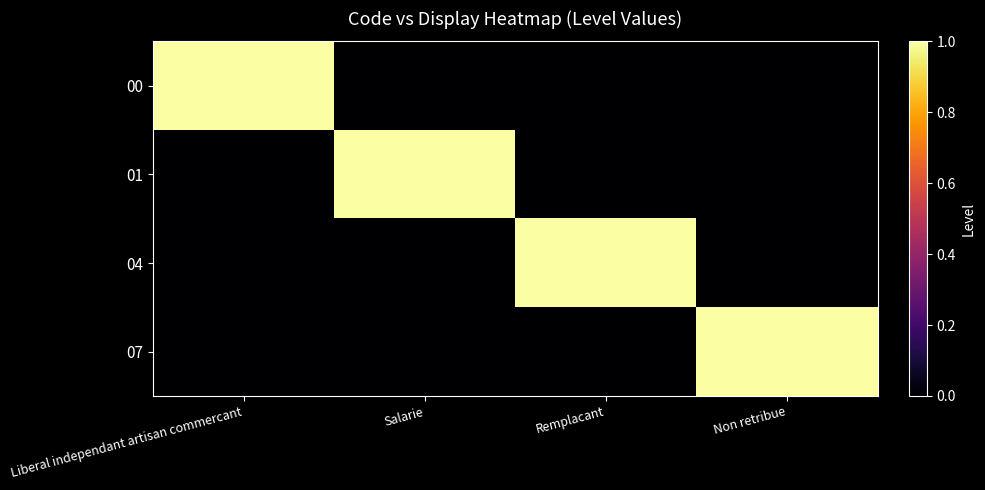

At which category is the sum across all series the highest?

Liberal independant artisan commercant